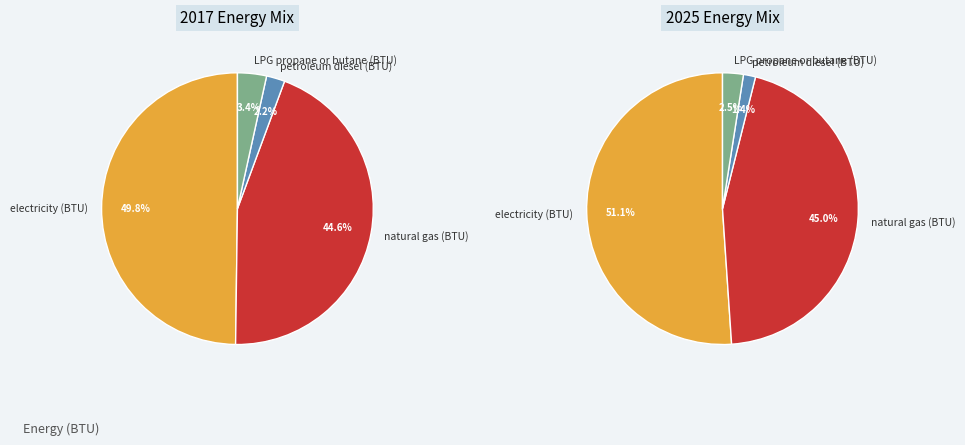

Which slice is the smallest?

petroleum diesel (BTU)